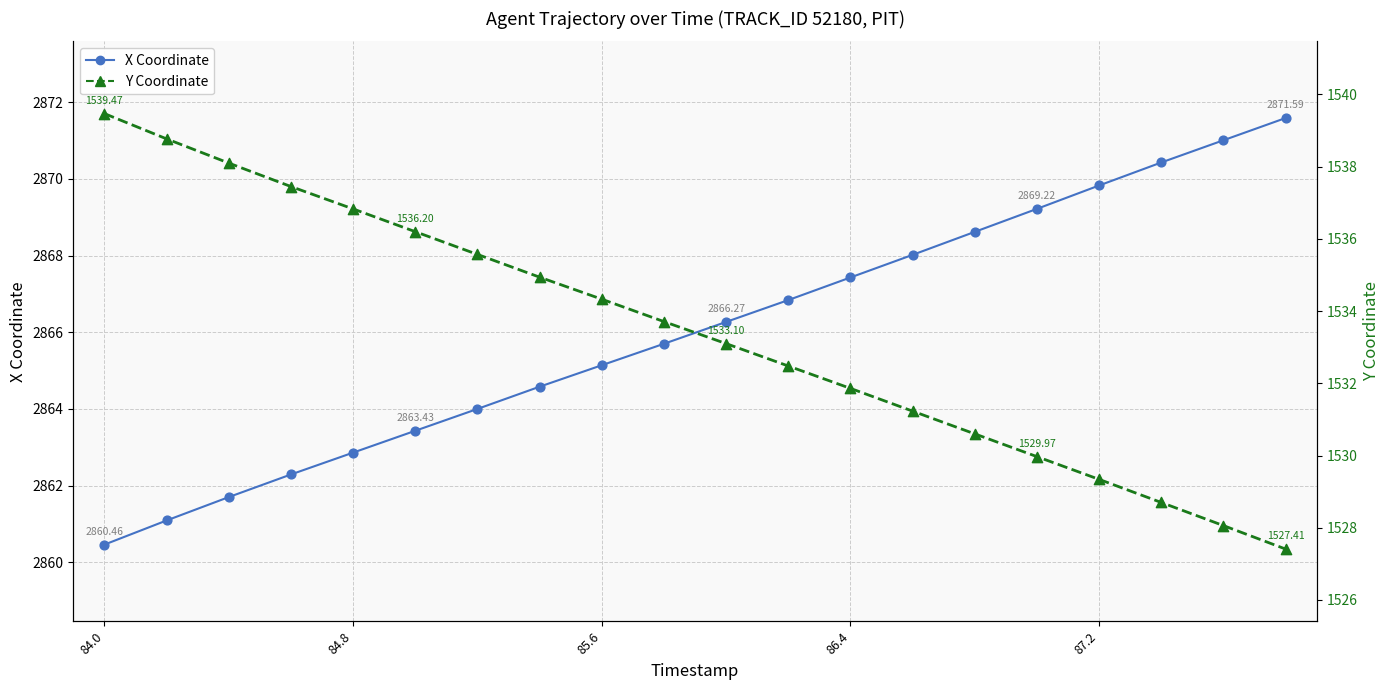

Which series has the largest total across all categories?

X Coordinate